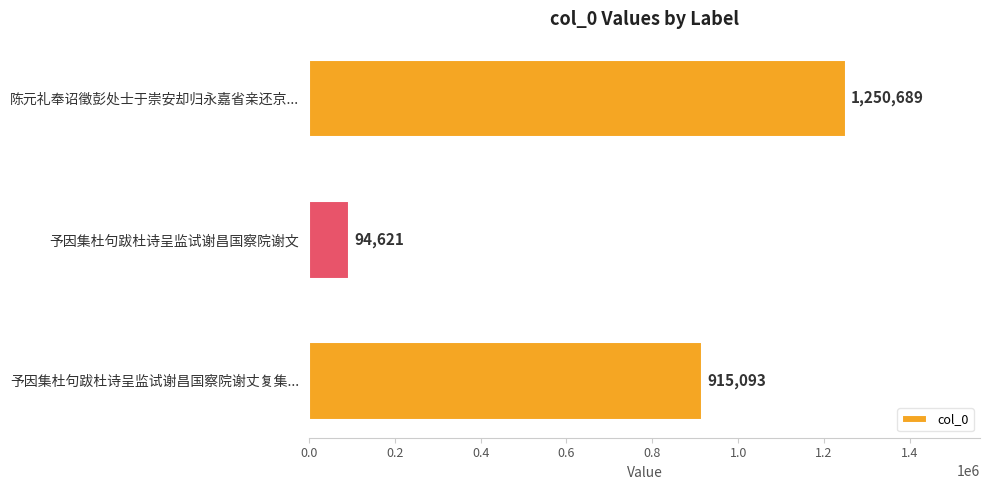

Reading top to bottom, list all the values displayed in this chart.

1250689	94621	915093